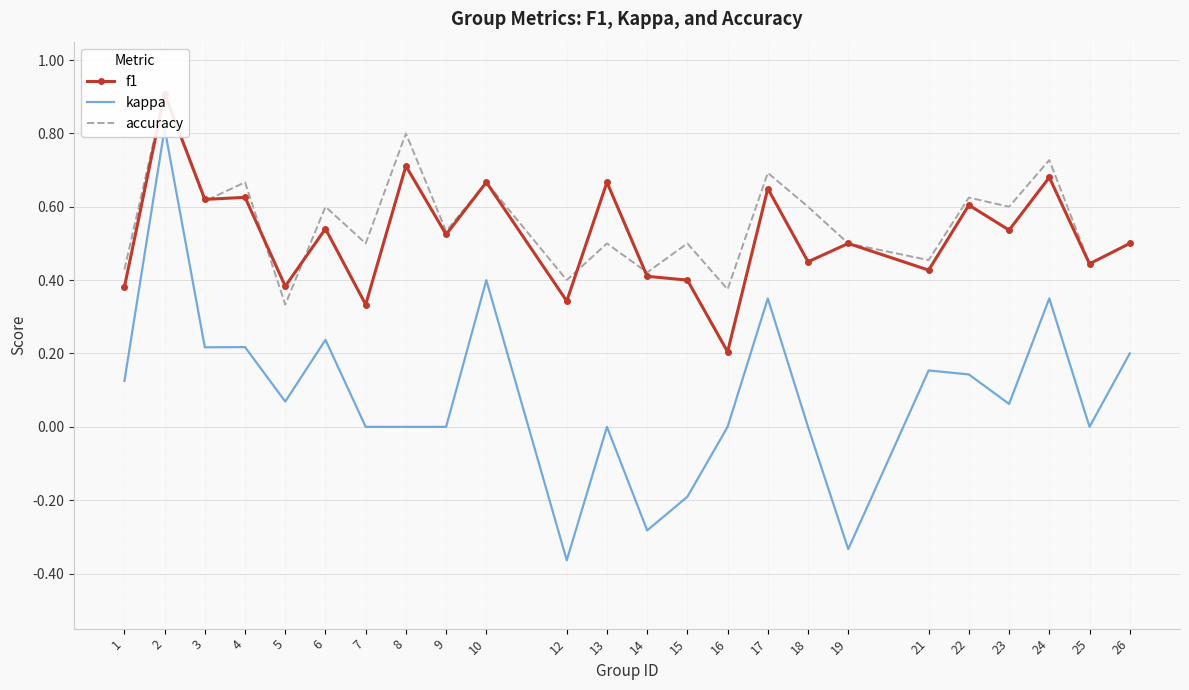

Reading left to right, extract all data points from this chart.

f1: 1=0.4	2=0.9	3=0.6	4=0.6	5=0.4	6=0.5	7=0.3	8=0.7	9=0.5	10=0.7	12=0.3	13=0.7	14=0.4	15=0.4	16=0.2	17=0.6	18=0.5	19=0.5	21=0.4	22=0.6	23=0.5	24=0.7	25=0.4	26=0.5
kappa: 1=0.1	2=0.8	3=0.2	4=0.2	5=0.1	6=0.2	7=0.0	8=0.0	9=0.0	10=0.4	12=-0.4	13=0.0	14=-0.3	15=-0.2	16=0.0	17=0.3	18=0.0	19=-0.3	21=0.2	22=0.1	23=0.1	24=0.4	25=0.0	26=0.2
accuracy: 1=0.4	2=0.9	3=0.6	4=0.7	5=0.3	6=0.6	7=0.5	8=0.8	9=0.5	10=0.7	12=0.4	13=0.5	14=0.4	15=0.5	16=0.4	17=0.7	18=0.6	19=0.5	21=0.5	22=0.6	23=0.6	24=0.7	25=0.4	26=0.5